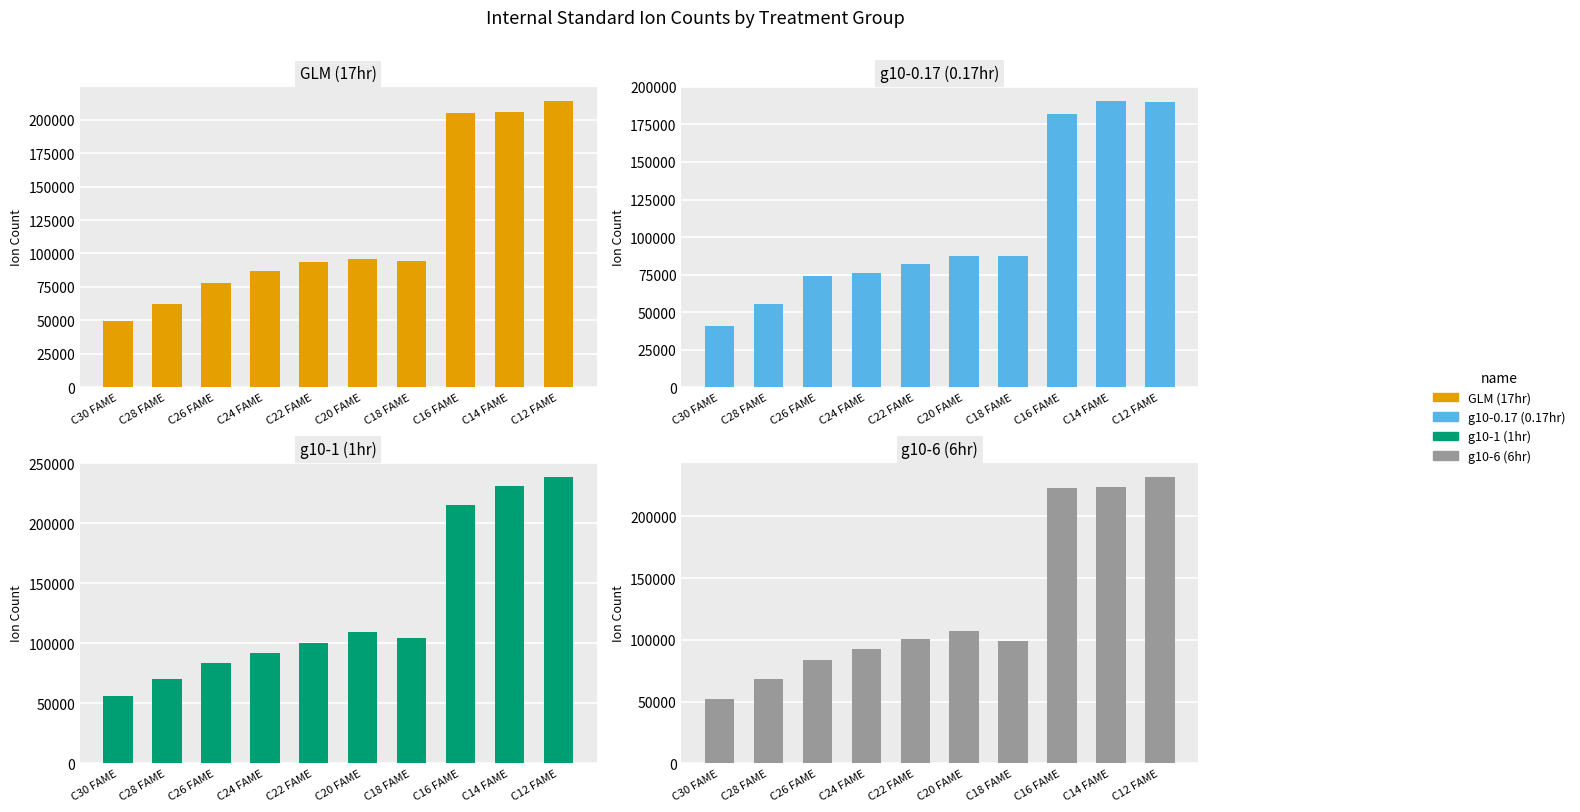

Reading right to left, list all the values displayed in this chart.

GLM (17hr): C12 FAME=214042	C14 FAME=205886	C16 FAME=205222	C18 FAME=94646	C20 FAME=95952	C22 FAME=93645	C24 FAME=86663	C26 FAME=77820	C28 FAME=62060	C30 FAME=49280
g10-0.17 (0.17hr): C12 FAME=189977	C14 FAME=190682	C16 FAME=182156	C18 FAME=87491	C20 FAME=87374	C22 FAME=82345	C24 FAME=75767	C26 FAME=74208	C28 FAME=55619	C30 FAME=40993
g10-1 (1hr): C12 FAME=238747	C14 FAME=231252	C16 FAME=215180	C18 FAME=104414	C20 FAME=109060	C22 FAME=100025	C24 FAME=91990	C26 FAME=83684	C28 FAME=70121	C30 FAME=55766
g10-6 (6hr): C12 FAME=231919	C14 FAME=223558	C16 FAME=222828	C18 FAME=98671	C20 FAME=107377	C22 FAME=100956	C24 FAME=92309	C26 FAME=83262	C28 FAME=67877	C30 FAME=52041